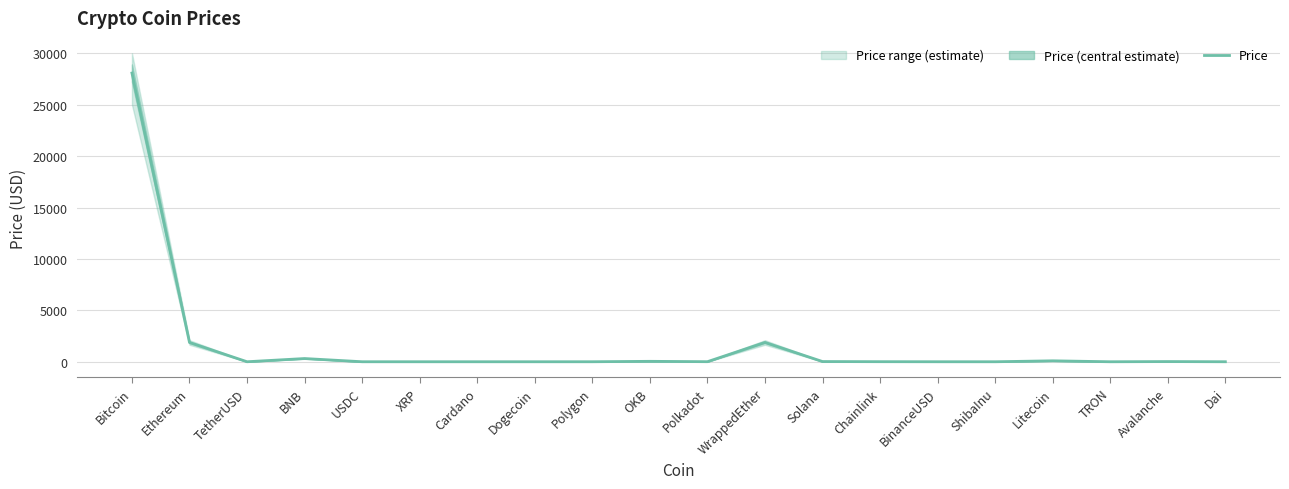

Reading left to right, list all the values displayed in this chart.

Bitcoin=28078.2	Ethereum=1874.4	TetherUSD=1.0	BNB=312.9	USDC=1.0	XRP=0.5	Cardano=0.4	Dogecoin=0.1	Polygon=1.1	OKB=41.6	Polkadot=6.2	WrappedEther=1879.8	Solana=20.5	Chainlink=7.2	BinanceUSD=1.0	ShibaInu=0.0	Litecoin=91.0	TRON=0.1	Avalanche=18.0	Dai=1.0